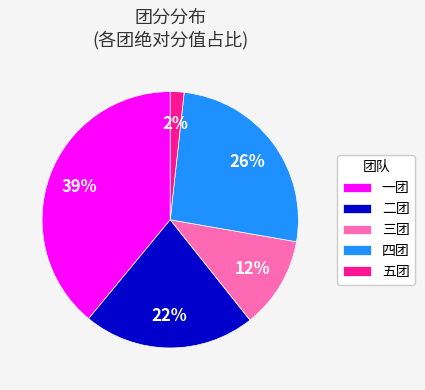

Rank the categories by value from lowest to highest.

五团, 三团, 二团, 四团, 一团